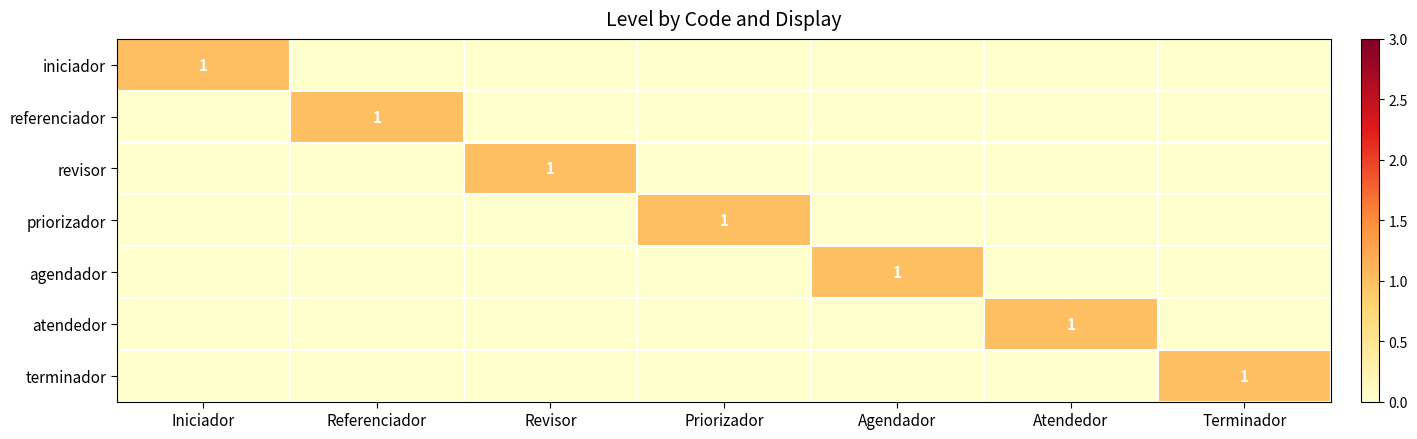

What is the spread (max minus min) of values at Terminador?

1